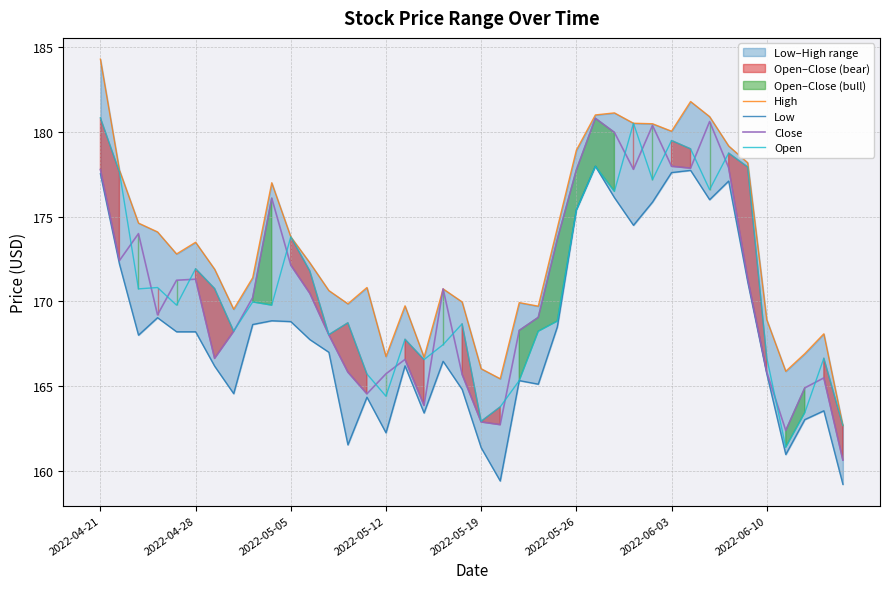

What is the minimum value for High?

162.7